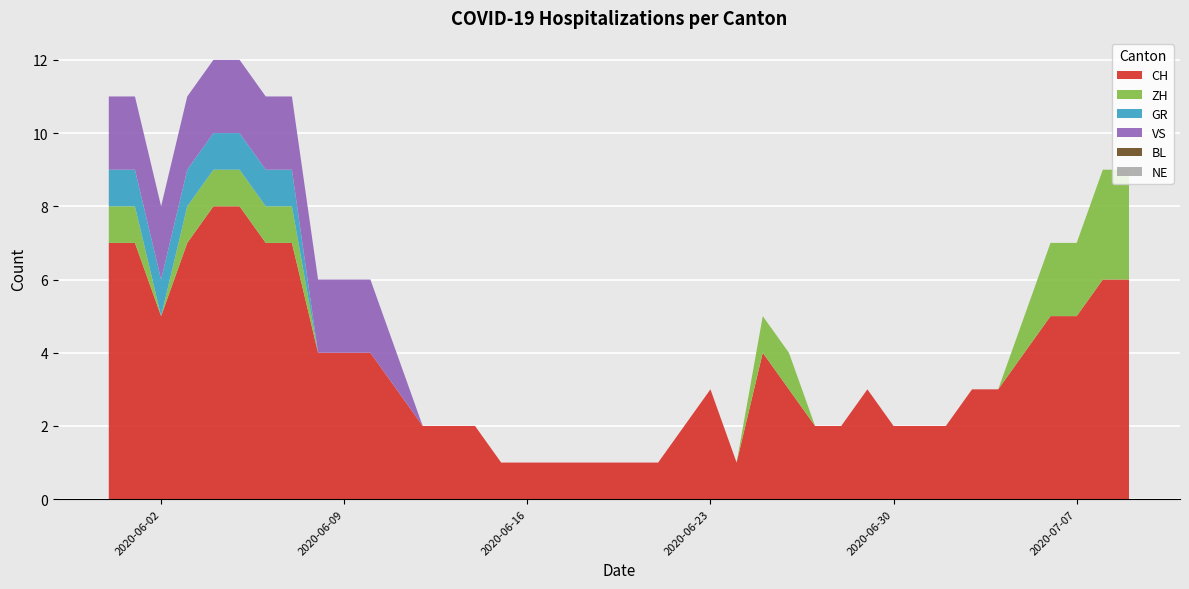

Reading left to right, extract all data points from this chart.

CH: 7	7	5	7	8	8	7	7	4	4	4	3	2	2	2	1	1	1	1	1	1	1	2	3	1	4	3	2	2	3	2	2	2	3	3	4	5	5	6	6
ZH: 1	1	0	1	1	1	1	1	0	0	0	0	0	0	0	0	0	0	0	0	0	0	0	0	0	1	1	0	0	0	0	0	0	0	0	1	2	2	3	3
BL: 0	0	0	0	0	0	0	0	0	0	0	0	0	0	0	0	0	0	0	0	0	0	0	0	0	0	0	0	0	0	0	0	0	0	0	0	0	0	0	0
GR: 1	1	1	1	1	1	1	1	0	0	0	0	0	0	0	0	0	0	0	0	0	0	0	0	0	0	0	0	0	0	0	0	0	0	0	0	0	0	0	0
VS: 2	2	2	2	2	2	2	2	2	2	2	1	0	0	0	0	0	0	0	0	0	0	0	0	0	0	0	0	0	0	0	0	0	0	0	0	0	0	0	0
NE: 0	0	0	0	0	0	0	0	0	0	0	0	0	0	0	0	0	0	0	0	0	0	0	0	0	0	0	0	0	0	0	0	0	0	0	0	0	0	0	0